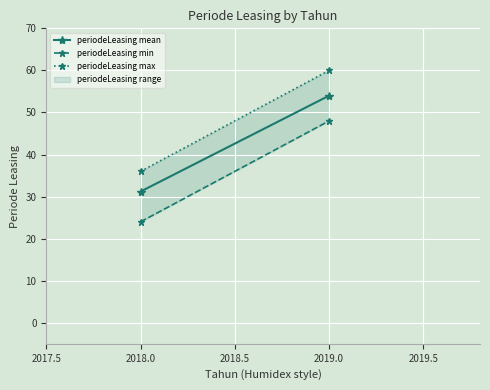

Reading right to left, extract all data points from this chart.

periodeLeasing mean: 54.0	31.2
periodeLeasing min: 48.0	24.0
periodeLeasing max: 60.0	36.0